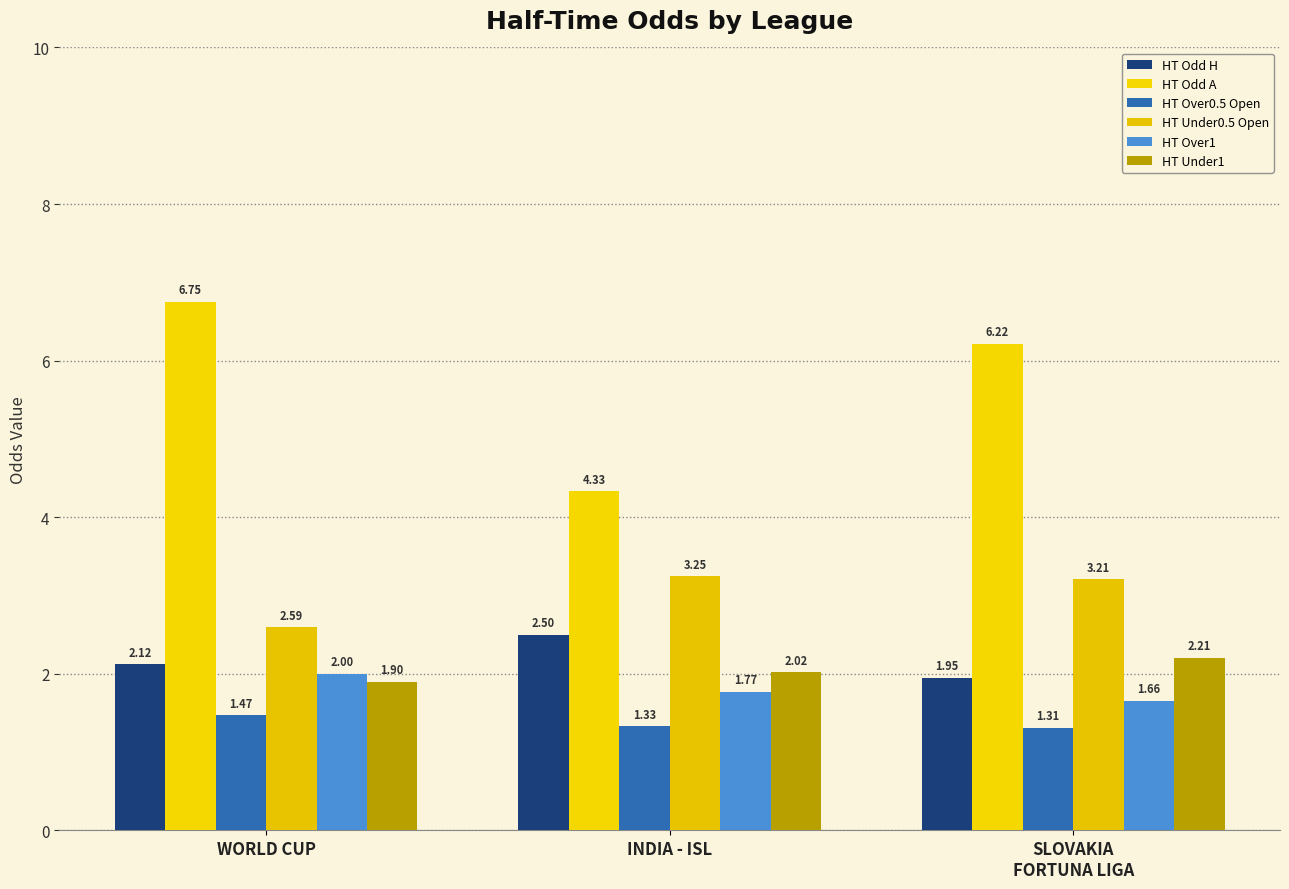

How many values in the HT Odd H series are below 2?

1